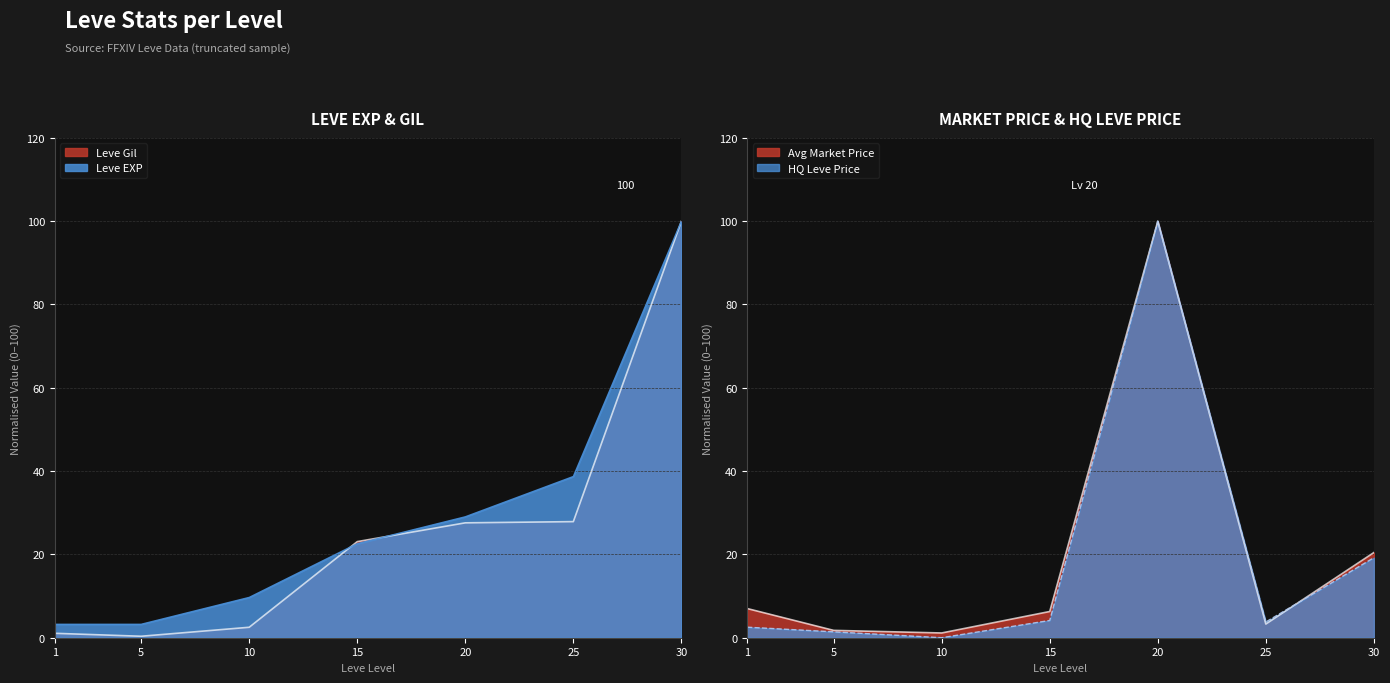

True or false: Leve EXP and currentAveragePrice cross at least once.

True